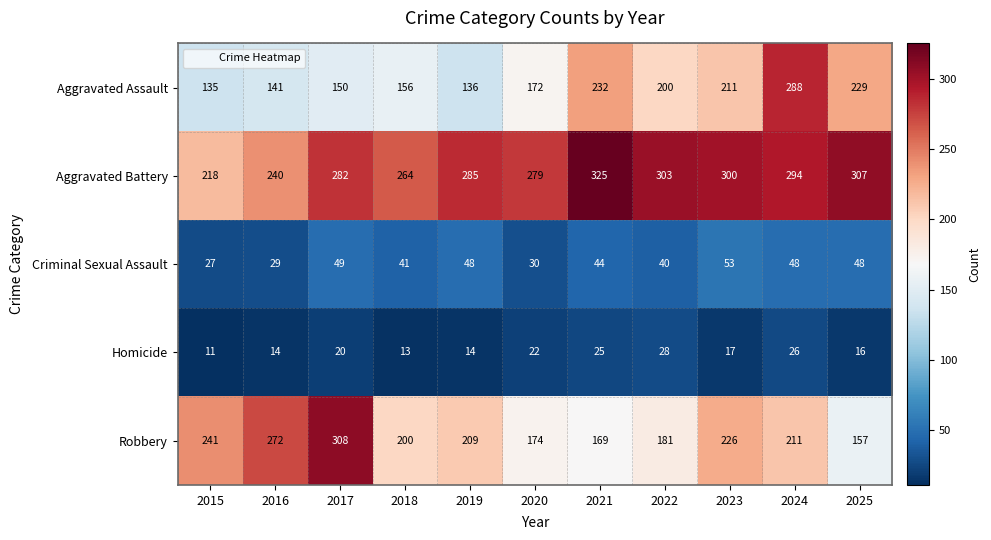

The value of Aggravated Assault at 2022 is 43. True or false?

False